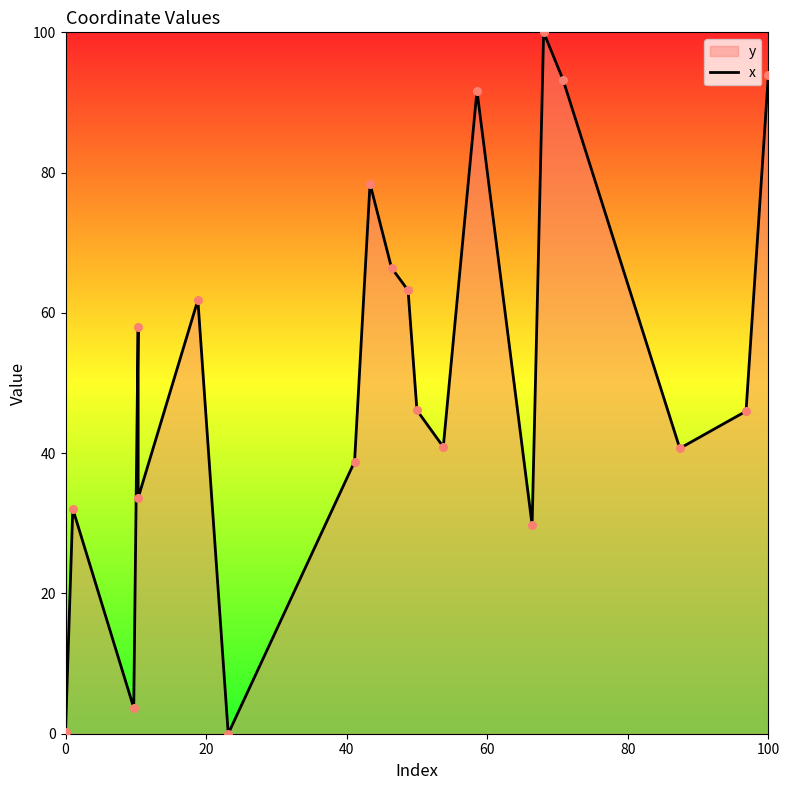

The value at 100 is 94.0. True or false?

True